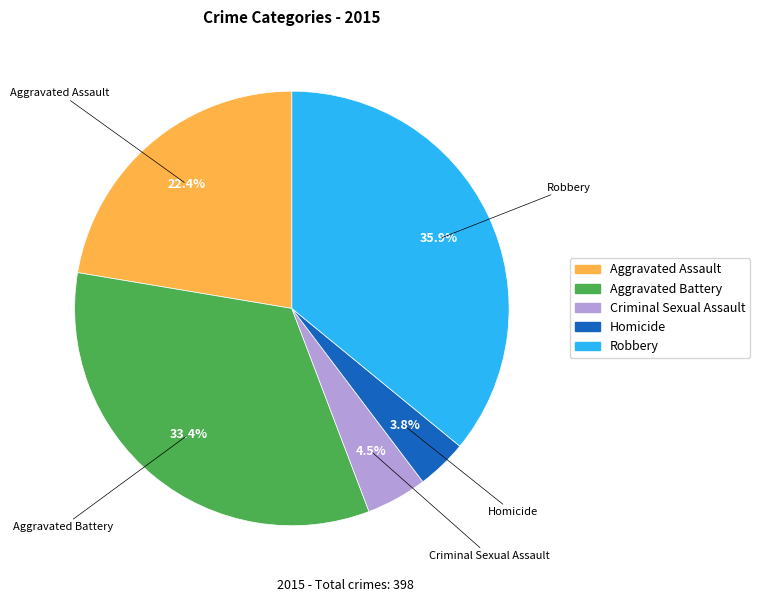

What percentage do Aggravated Battery and Criminal Sexual Assault together represent?

37.9%